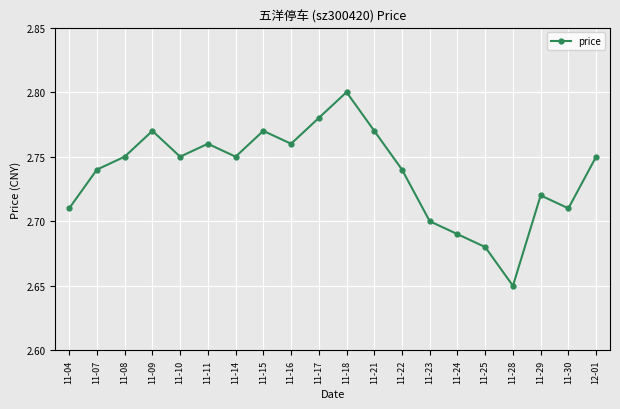

At which category does the chart reach its minimum across all series?

11-28